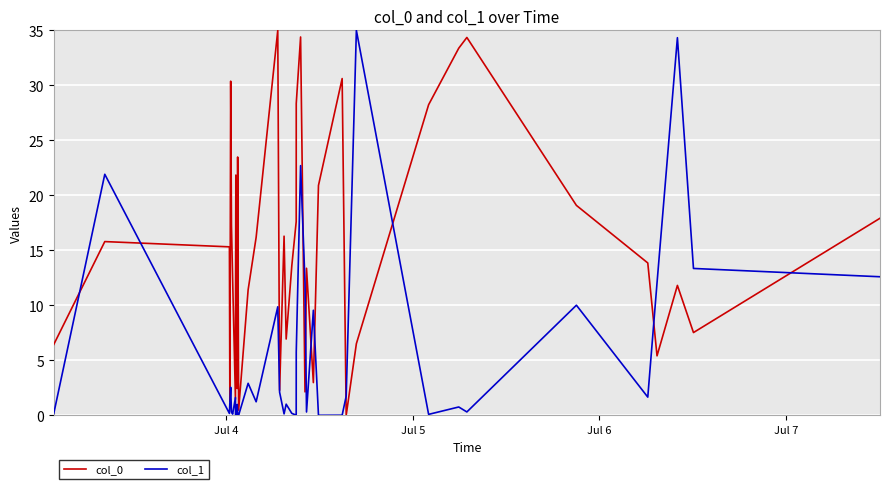

What is the highest value of the col_1 series?

35.0